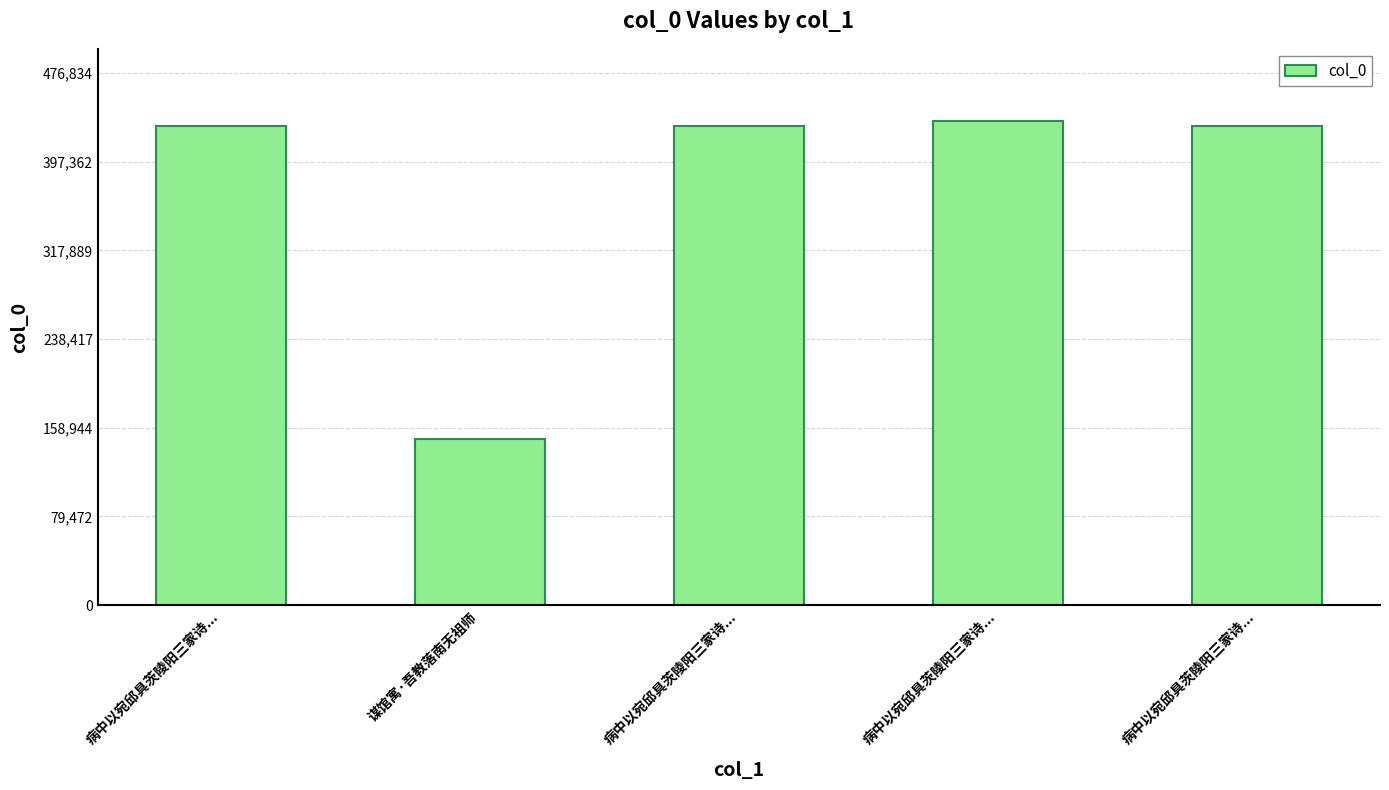

What is the value of the 3rd bar from the left?

429619